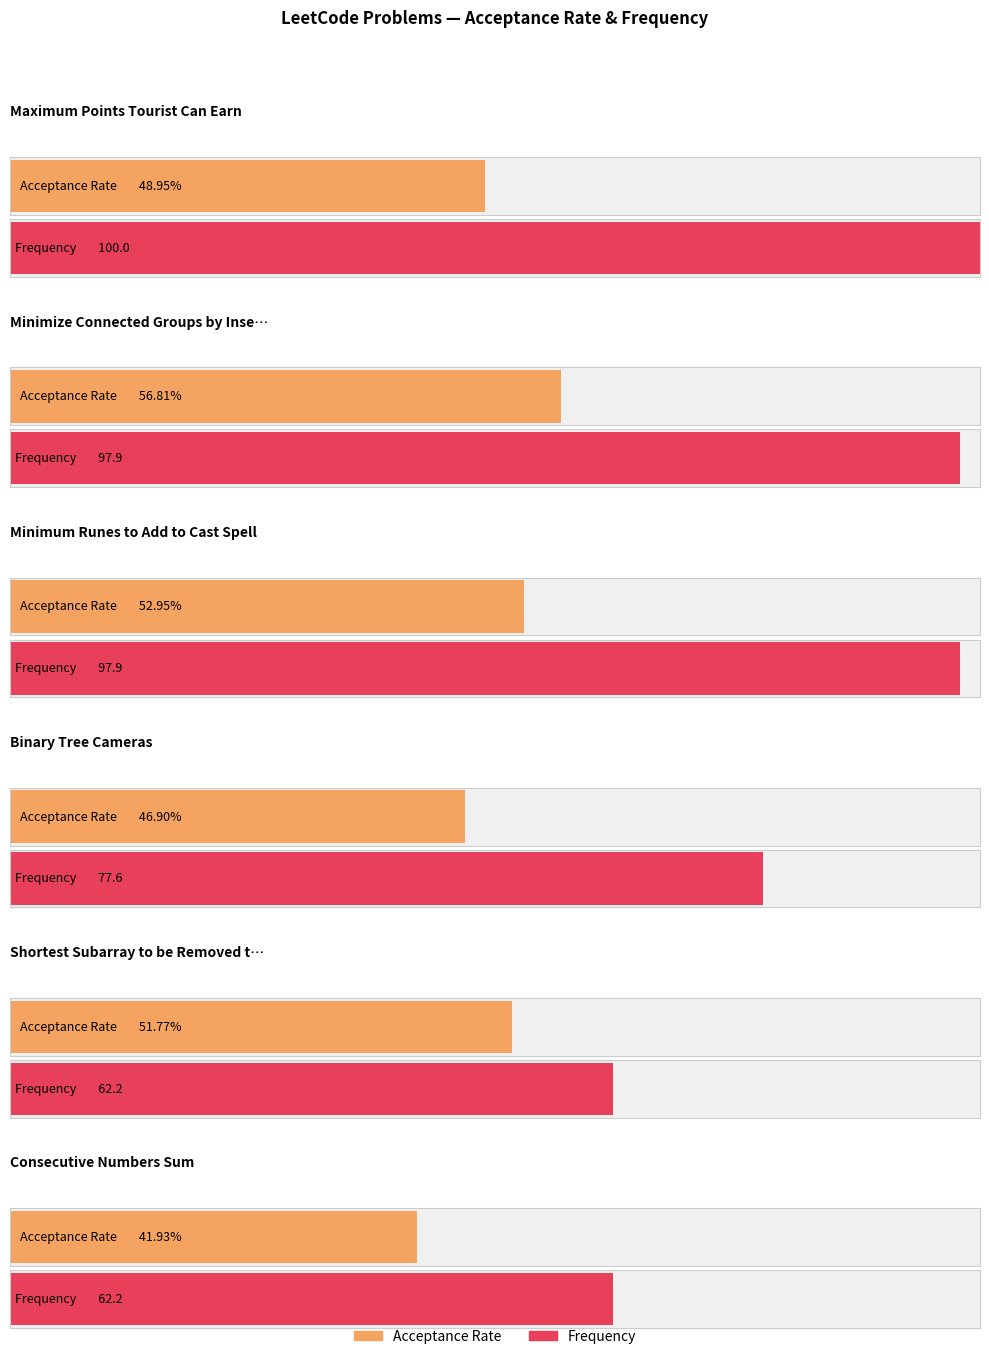

What is the sum of all Frequency values?

497.8